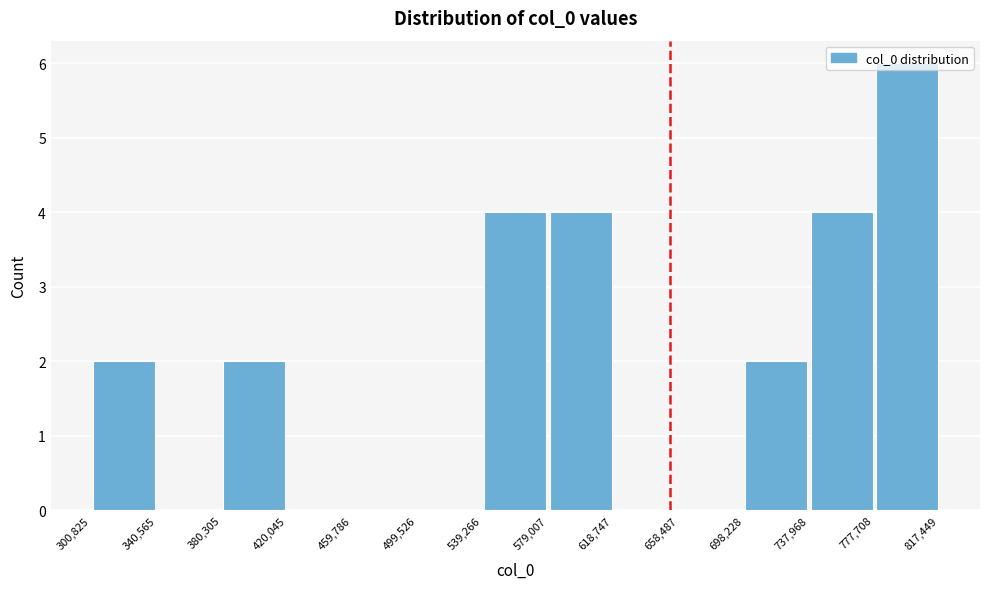

Reading left to right, list every bar in this chart as the range it spans on the x-axis followed by its height. The values are not printed on the chart, so give them approximately, as read against the axis.

300,825 to 340,565: 2
340,565 to 380,305: 0
380,305 to 420,045: 2
420,045 to 459,786: 0
459,786 to 499,526: 0
499,526 to 539,266: 0
539,266 to 579,007: 4
579,007 to 618,747: 4
618,747 to 658,487: 0
658,487 to 698,228: 0
698,228 to 737,968: 2
737,968 to 777,708: 4
777,708 to 817,449: 6